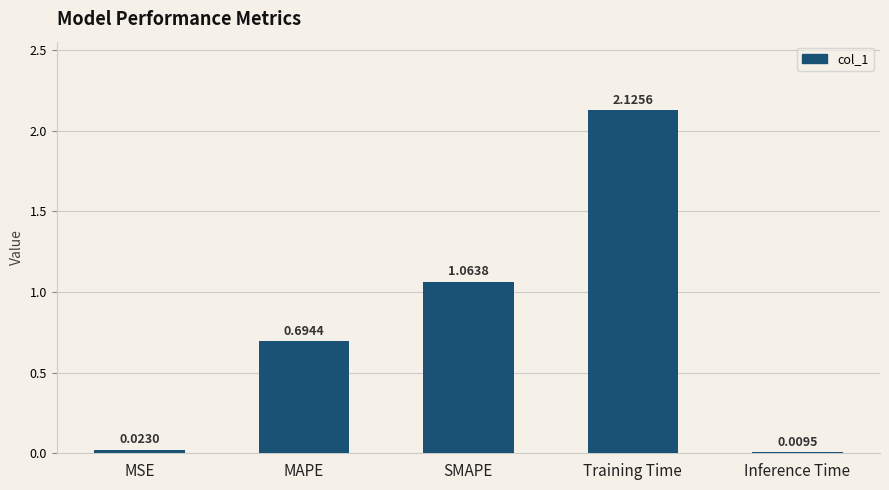

Between MSE and Inference Time, which is larger?

MSE